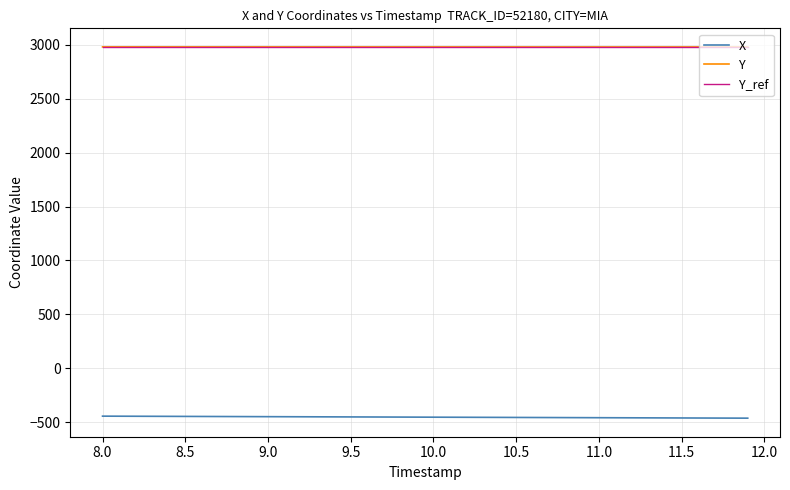

True or false: Y and X intersect in this chart.

False